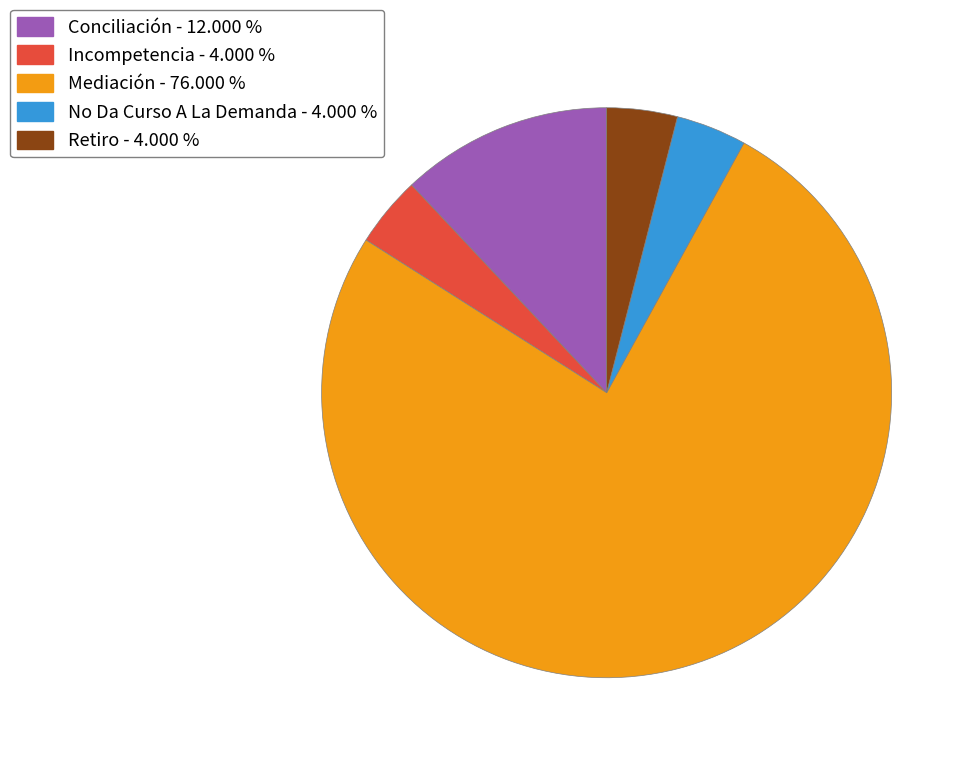

The Retiro slice represents 10% of the pie. True or false?

False